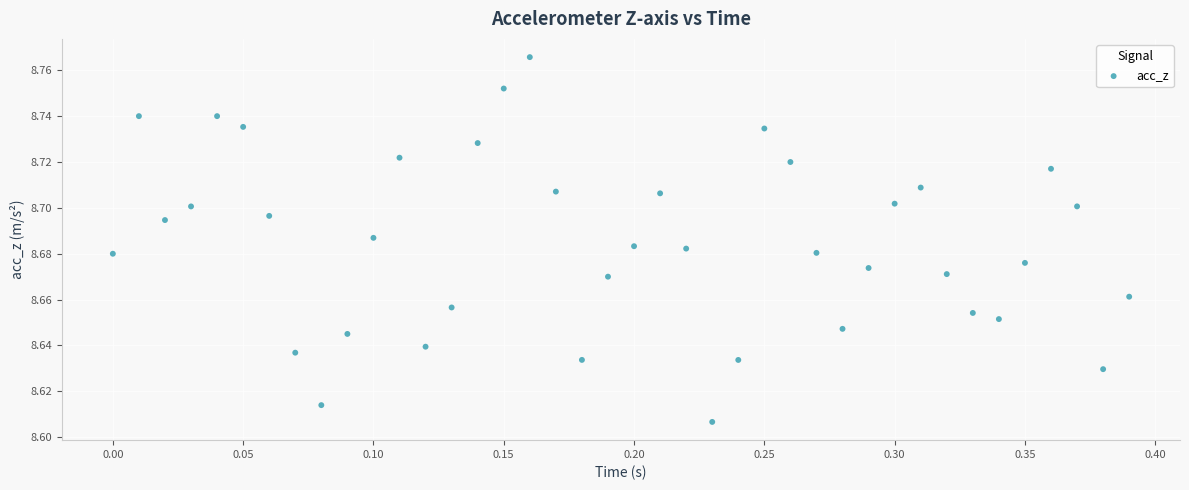

What is the range of X values (max minus min)?

0.4